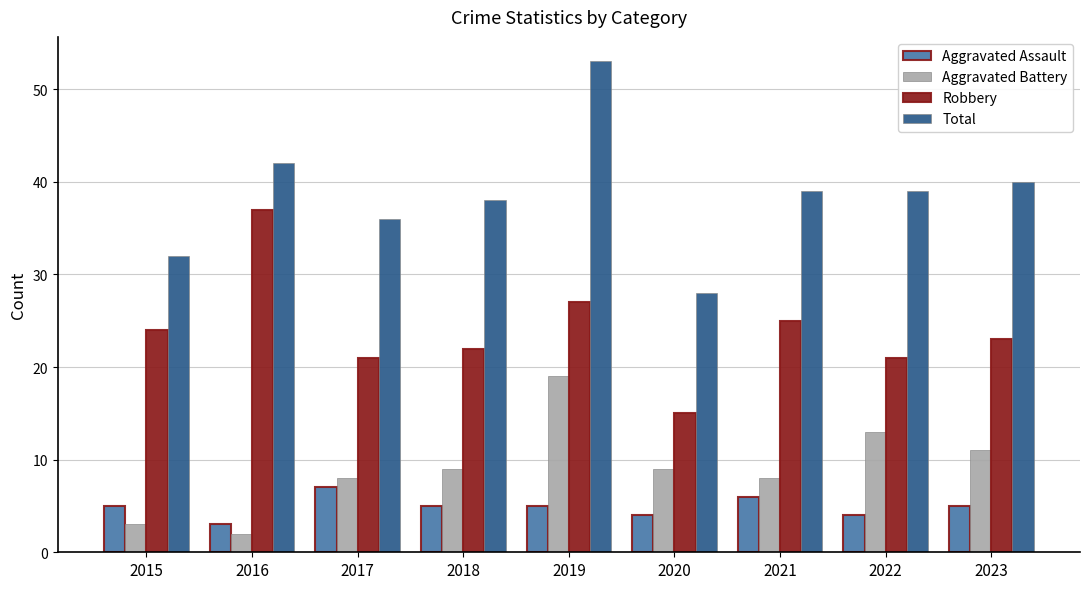

How many Aggravated Assault values are between 4 and 5?

6